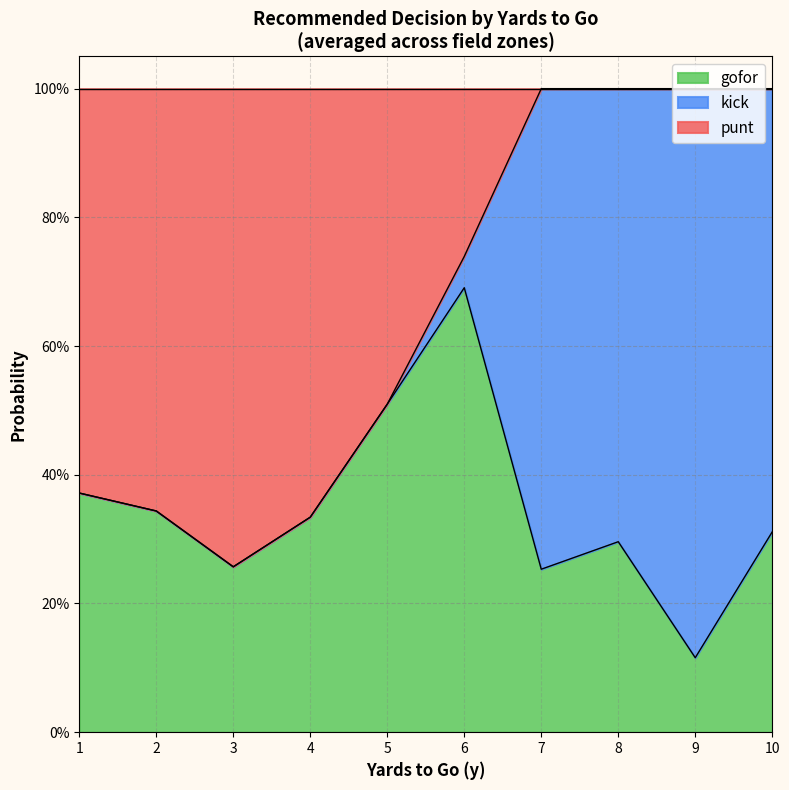

What is the total value across all series at 36?

1.0